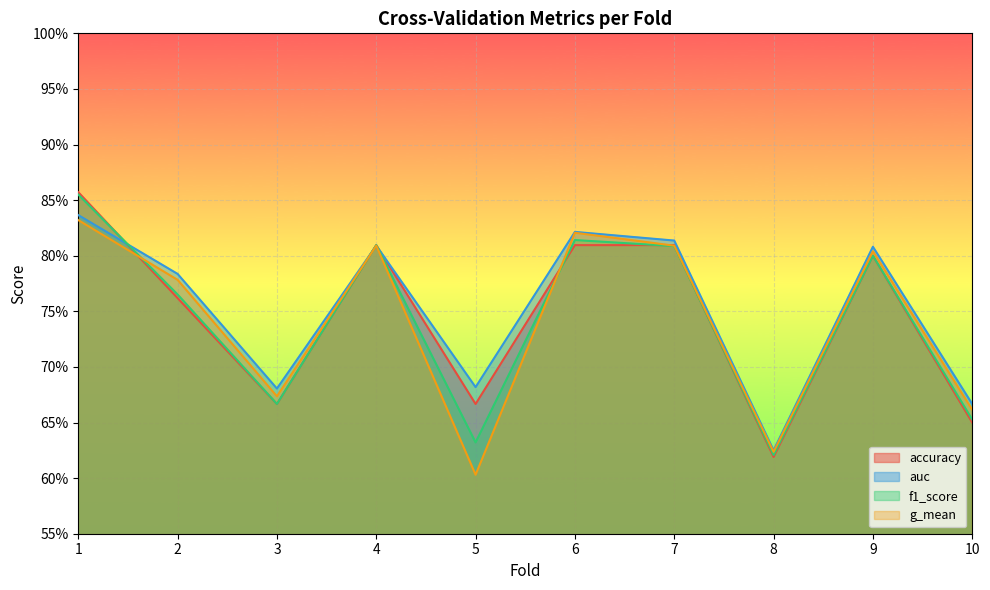

Rank the series by their maximum value, from lowest to highest.

g_mean, auc, f1_score, accuracy